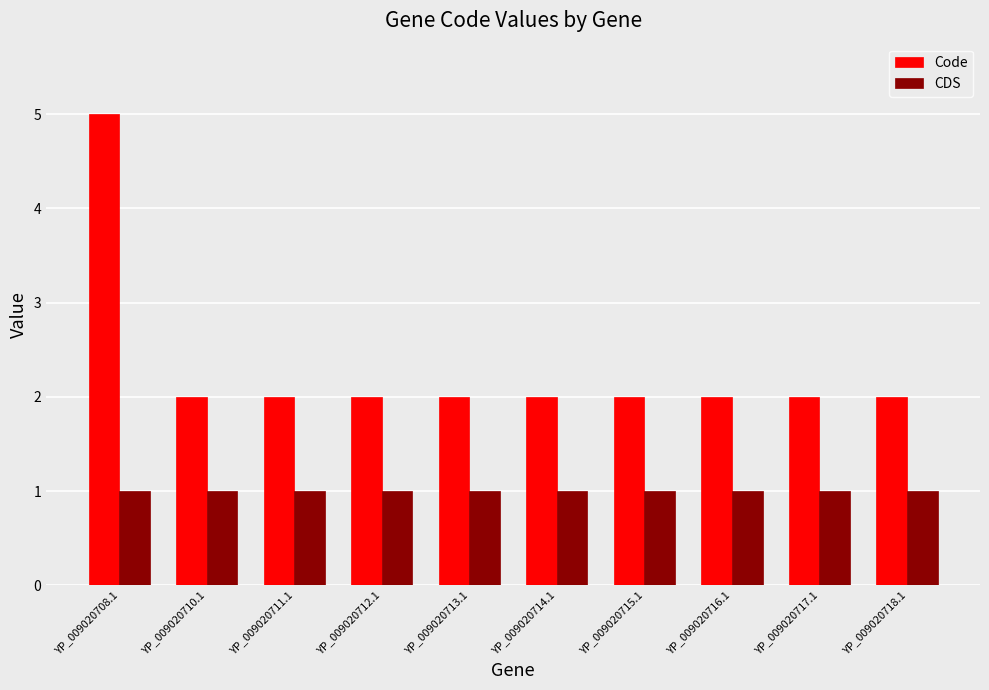

Reading right to left, transcribe all the data shown in this chart.

Code: 2	2	2	2	2	2	2	2	2	5
CDS: 1	1	1	1	1	1	1	1	1	1